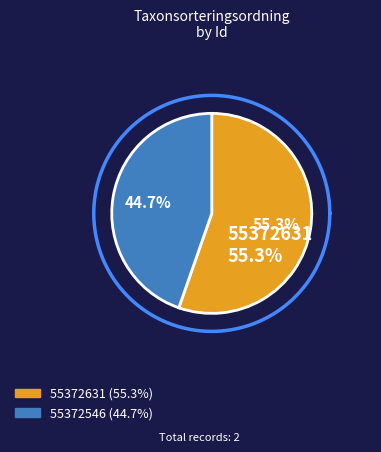

Is the sum of 55372546 and 55372631 greater than half?

Yes